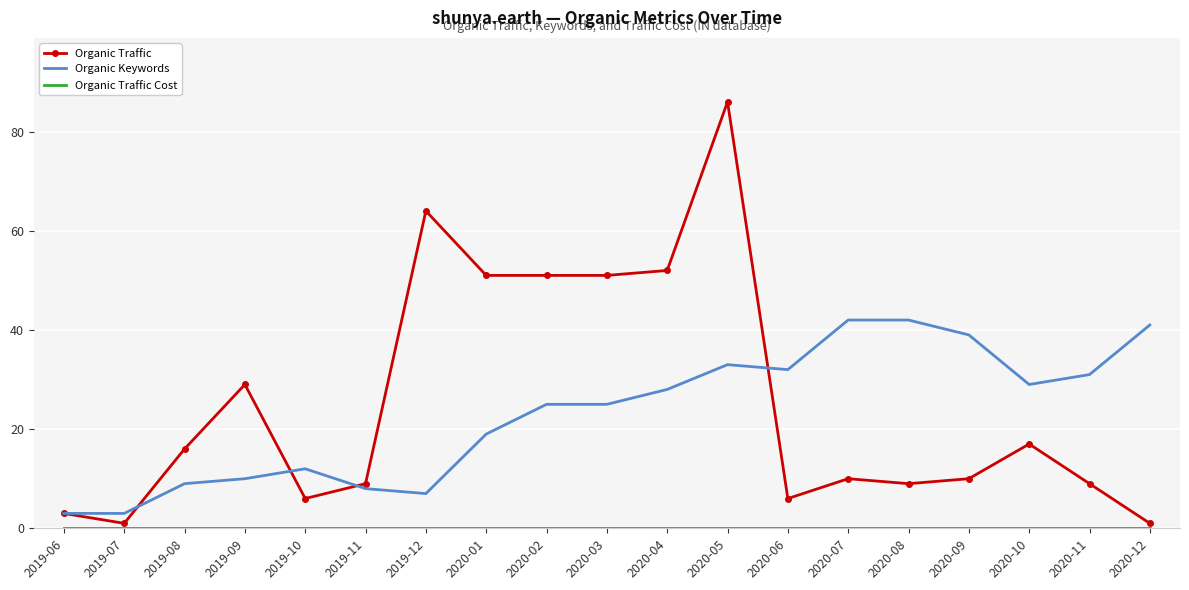

Which series has the largest range (max minus min)?

Organic Traffic